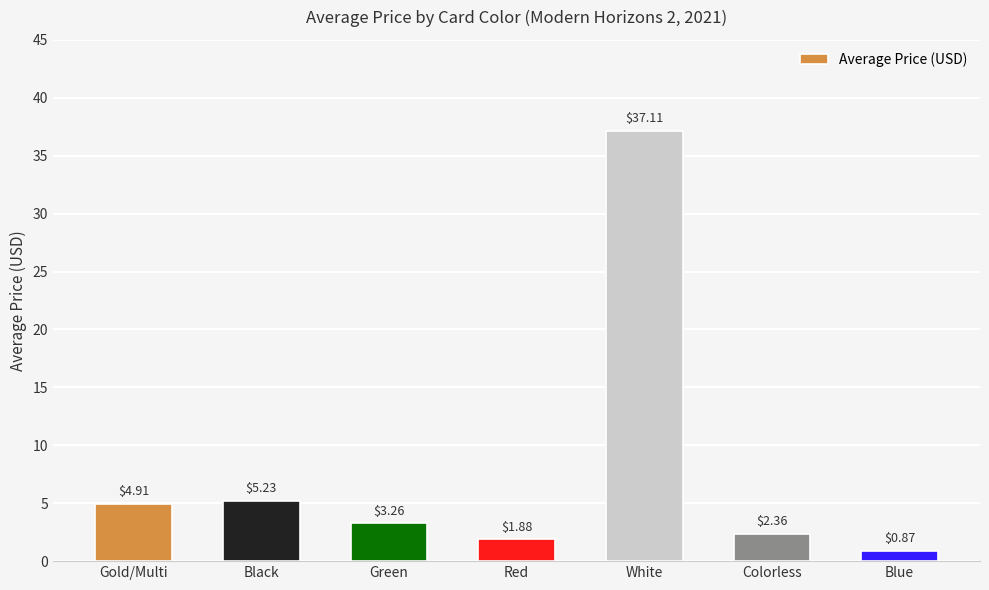

List the labels in order of value, largest first.

White, Black, Gold/Multi, Green, Colorless, Red, Blue